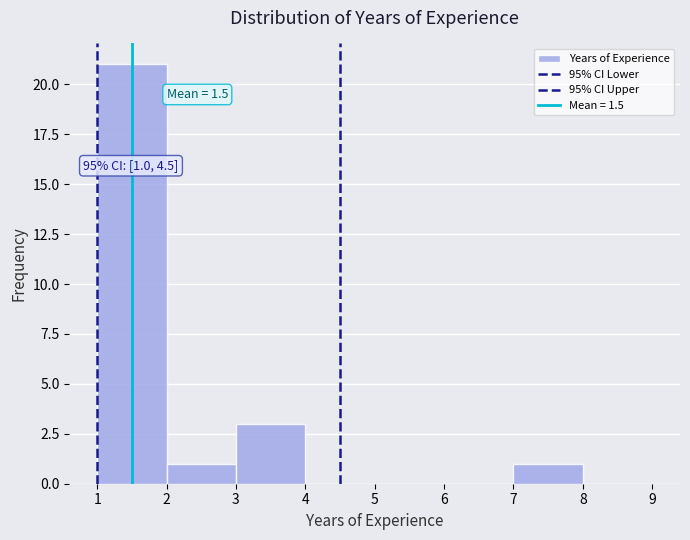

Which range on the x-axis has the tallest bar?

1 to 2